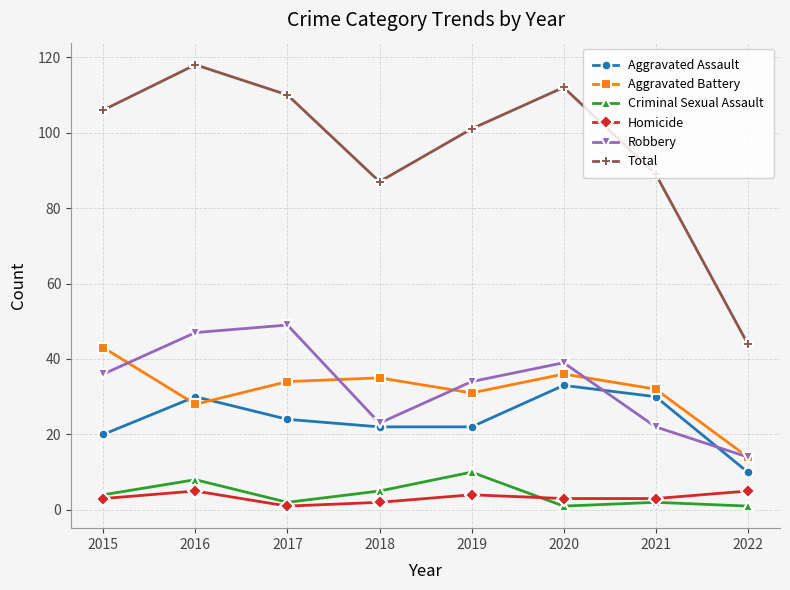

Is the value of Aggravated Assault at 2015 greater than the value of Homicide at 2022?

Yes